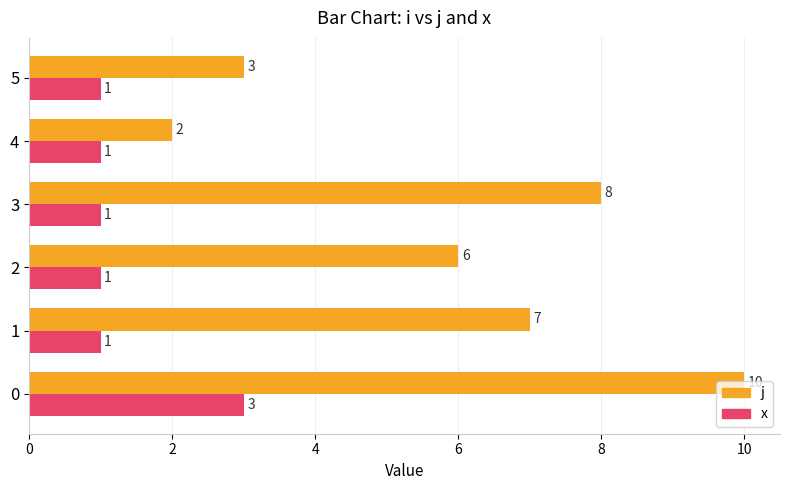

What is the average value of the j series?

6